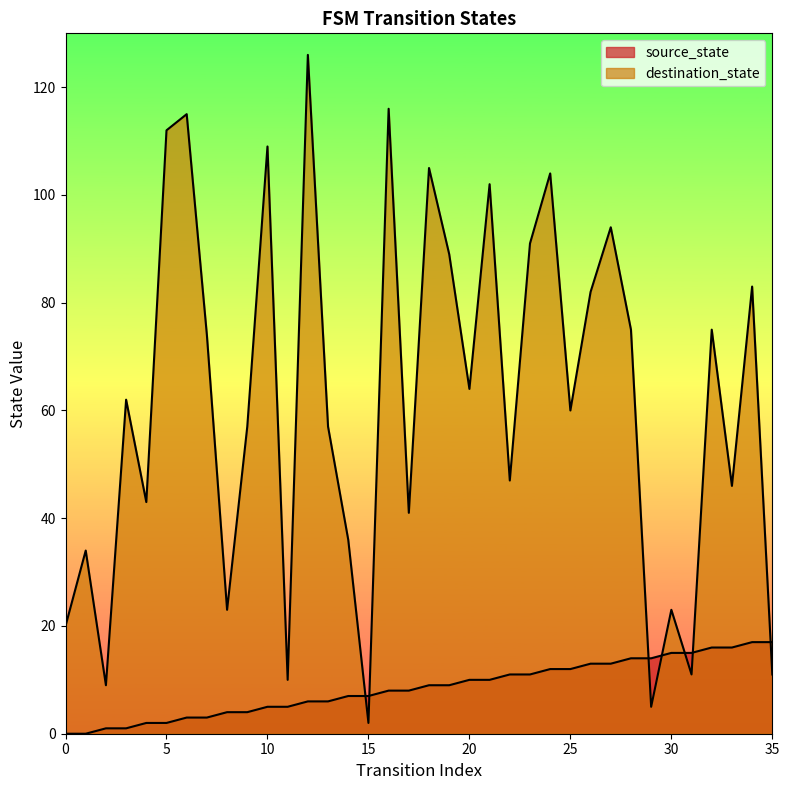

Does the chart have visible grid lines?

No